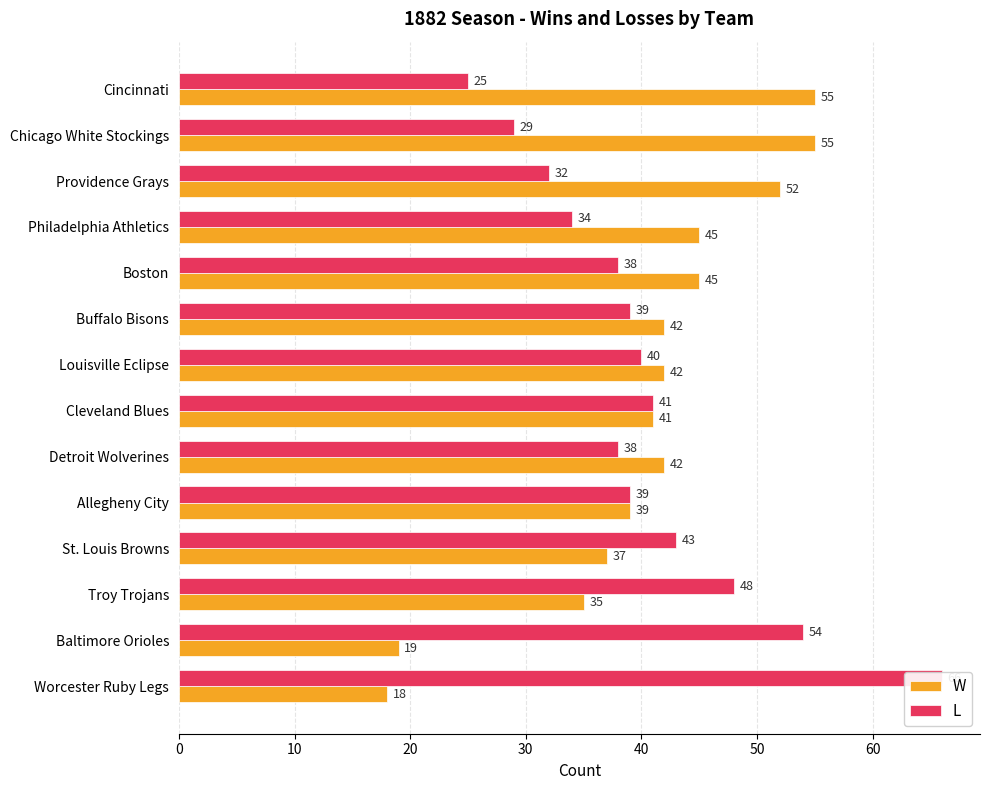

Is the value of L at Boston greater than the value of W at Cleveland Blues?

No